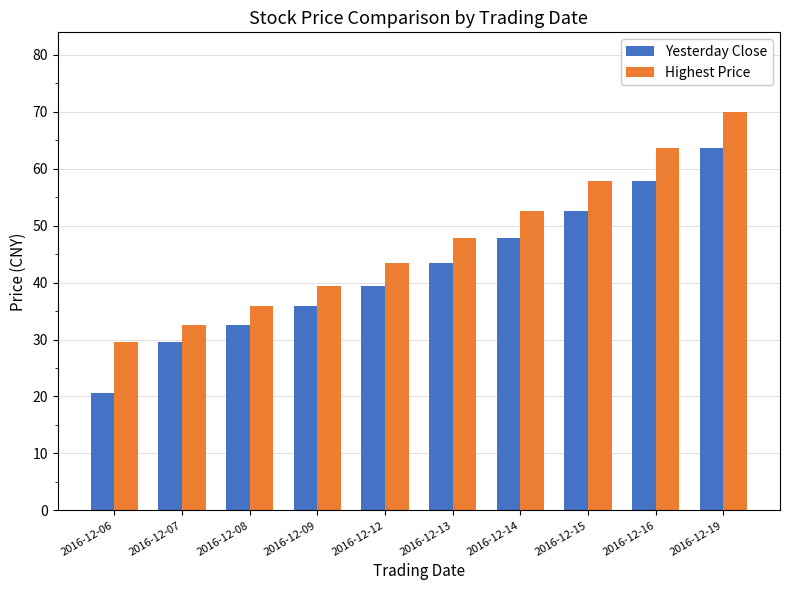

What are all the series names shown in the legend?

Yesterday Close, Highest Price